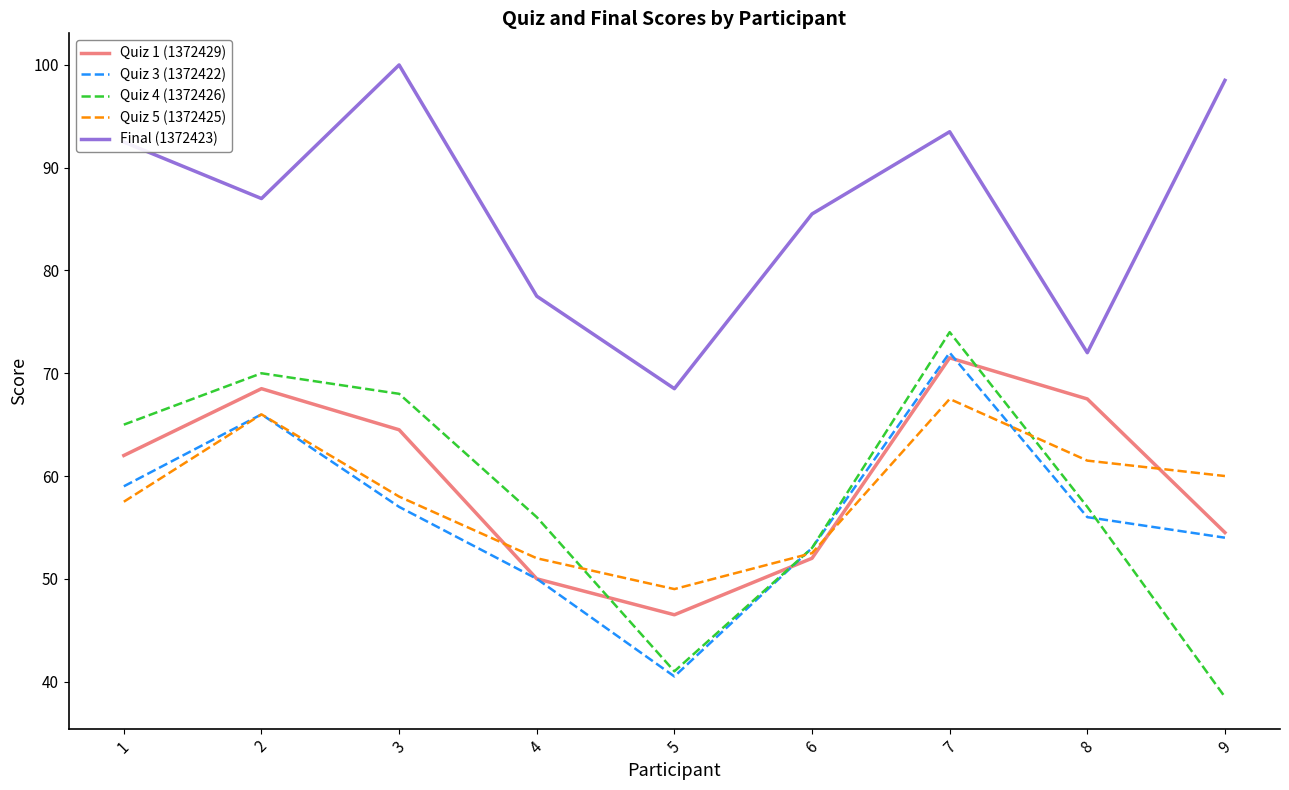

Is it true that Quiz 1 (1372429) equals 52.0 at 6?

True